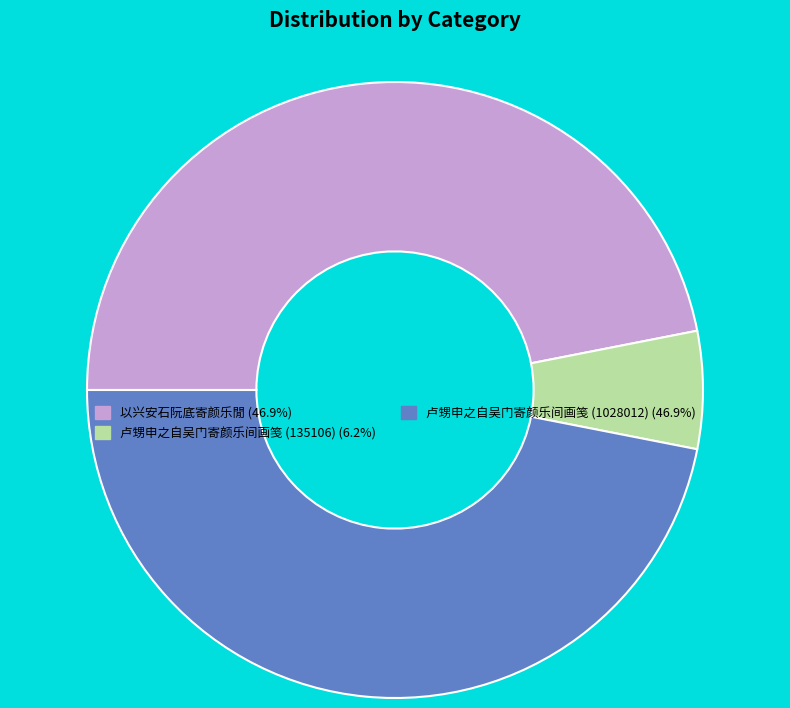

What is the smallest slice in the pie chart?

卢甥申之自吴门寄颜乐间画笺 (135106)